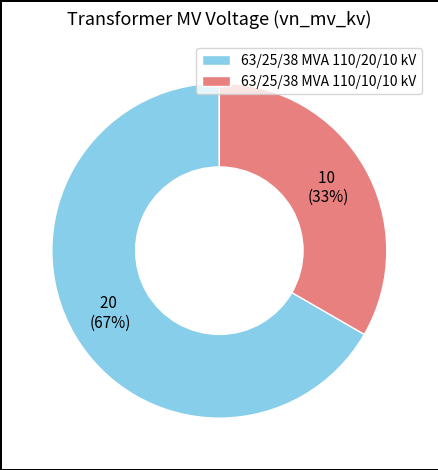

Is there a majority slice in this chart?

Yes